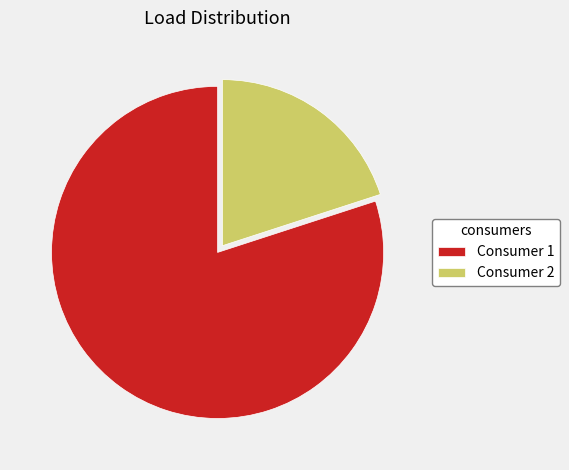

Rank the categories by value from highest to lowest.

Consumer 1, Consumer 2